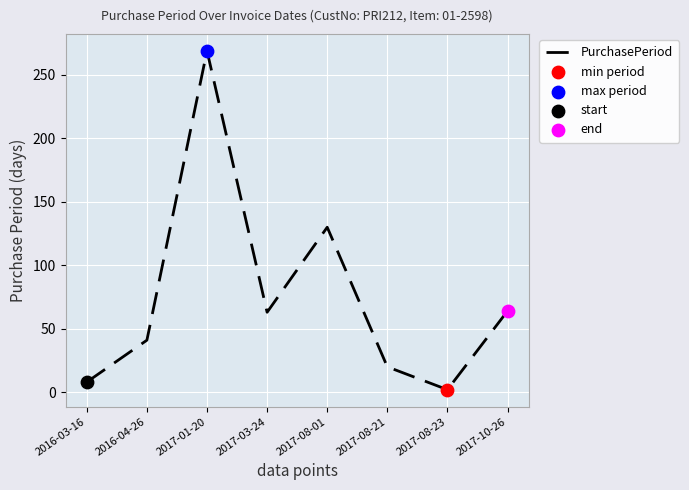

Which has a higher value, 2017-10-26 or 2017-08-21?

2017-10-26